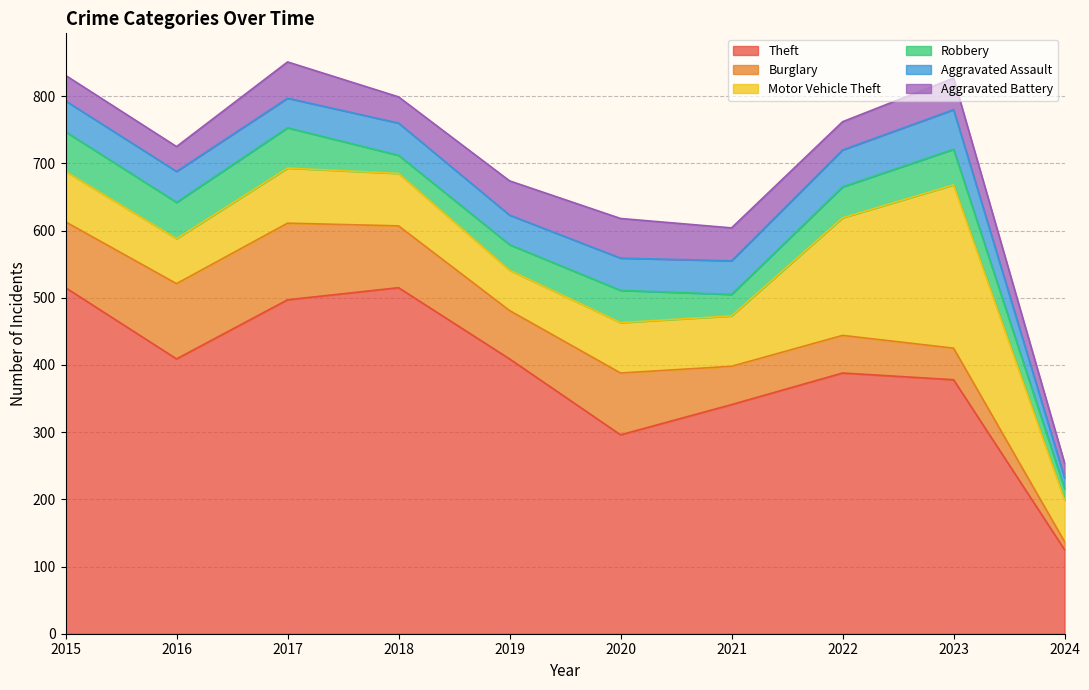

What is the difference between the highest and lowest values at 2016?

372